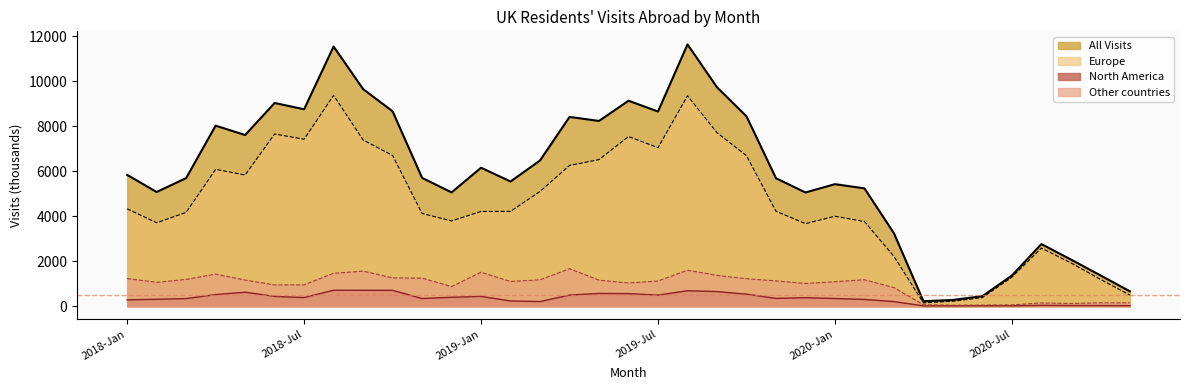

Where does the North America series first go above 344?

2018-Apr